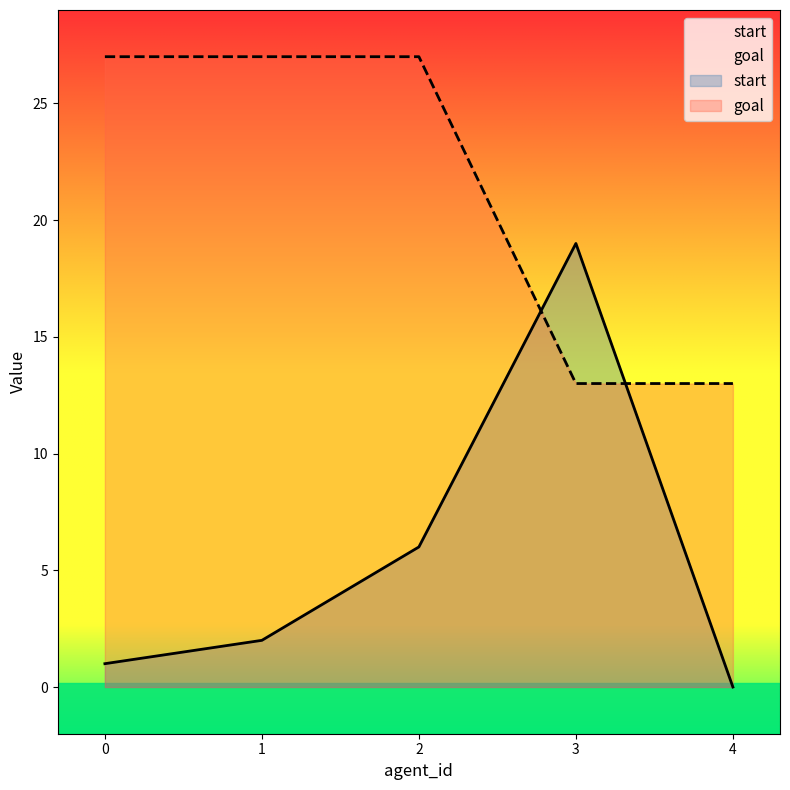

Does the chart have visible grid lines?

No